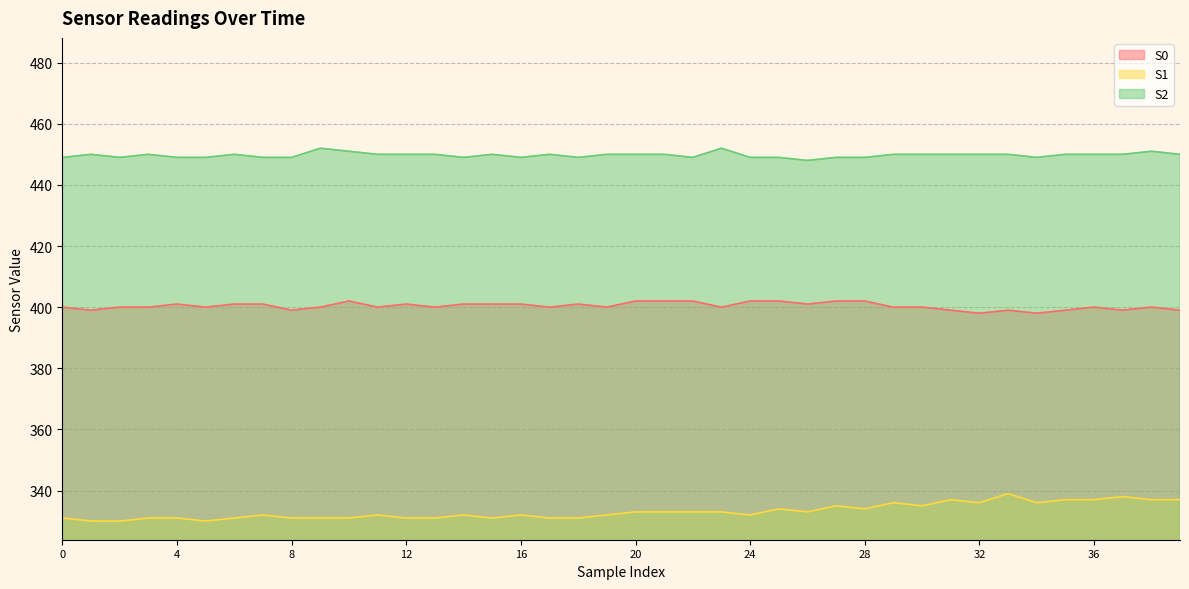

Reading right to left, transcribe all the data shown in this chart.

S0: 39=399	38=400	37=399	36=400	35=399	34=398	33=399	32=398	31=399	30=400	29=400	28=402	27=402	26=401	25=402	24=402	23=400	22=402	21=402	20=402	19=400	18=401	17=400	16=401	15=401	14=401	13=400	12=401	11=400	10=402	9=400	8=399	7=401	6=401	5=400	4=401	3=400	2=400	1=399	0=400
S1: 39=337	38=337	37=338	36=337	35=337	34=336	33=339	32=336	31=337	30=335	29=336	28=334	27=335	26=333	25=334	24=332	23=333	22=333	21=333	20=333	19=332	18=331	17=331	16=332	15=331	14=332	13=331	12=331	11=332	10=331	9=331	8=331	7=332	6=331	5=330	4=331	3=331	2=330	1=330	0=331
S2: 39=450	38=451	37=450	36=450	35=450	34=449	33=450	32=450	31=450	30=450	29=450	28=449	27=449	26=448	25=449	24=449	23=452	22=449	21=450	20=450	19=450	18=449	17=450	16=449	15=450	14=449	13=450	12=450	11=450	10=451	9=452	8=449	7=449	6=450	5=449	4=449	3=450	2=449	1=450	0=449